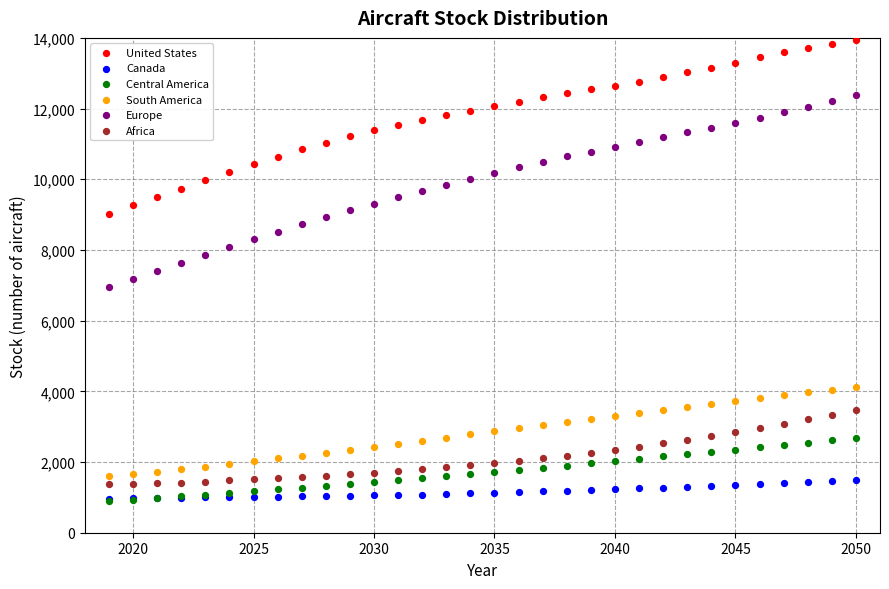

Which series has the largest Y range (max minus min)?

Europe